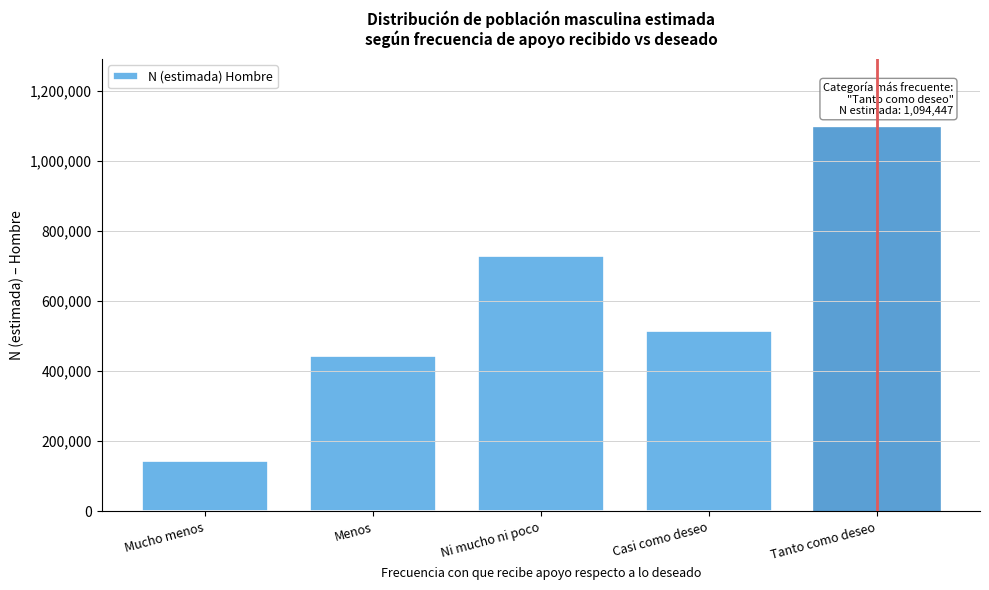

Reading left to right, transcribe all the data shown in this chart.

Mucho menos=144688	Menos=444881	Ni mucho ni poco=727764	Casi como deseo=515070	Tanto como deseo=1094447